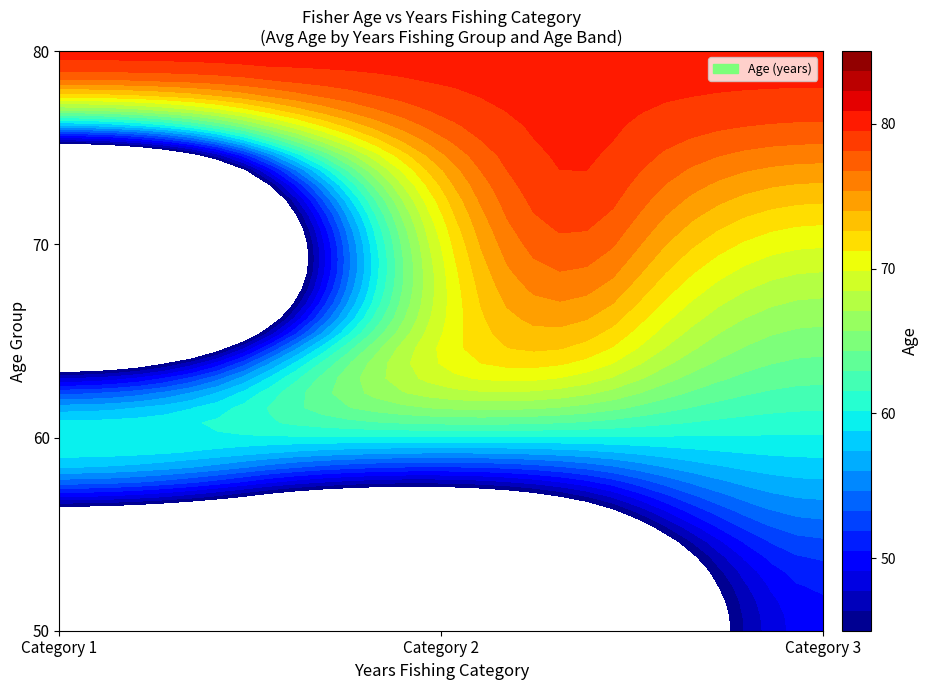

Reading right to left, extract all data points from this chart.

0: 60	3
1: 60	2
2: 50	3
3: 60	3
4: 60	1
5: 70	3
6: 80	3
7: 70	3
8: 80	1
9: 80	2
10: 50	3
11: 60	2
12: 60	3
13: 70	2
14: 60	2
15: 60	3
16: 80	3